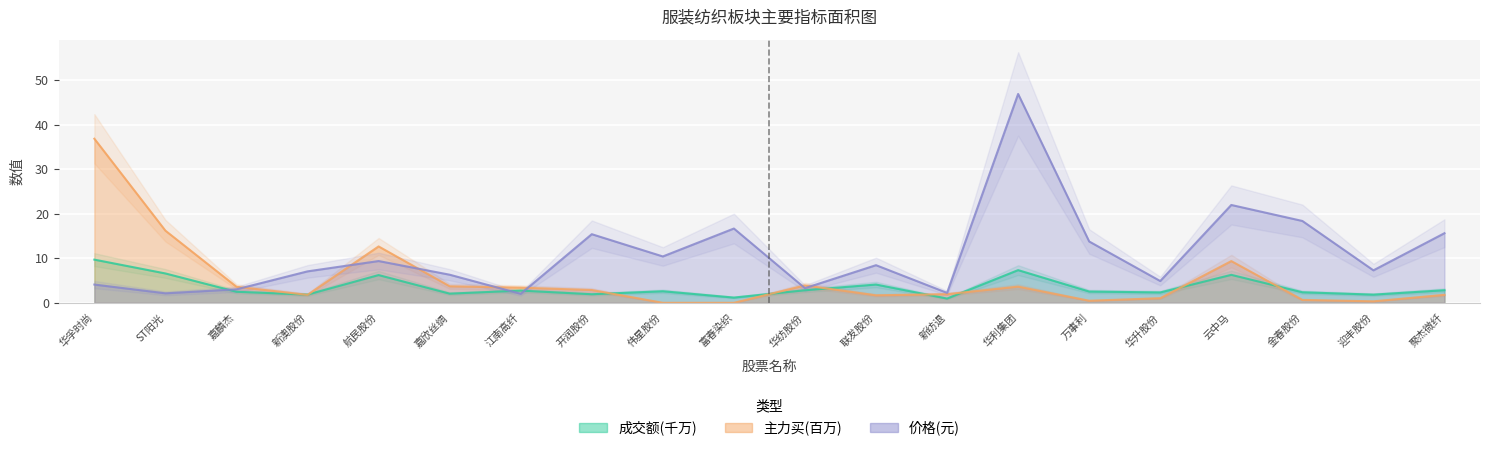

What is the difference between the second highest and second lowest values in the 主力买 series?

16.2